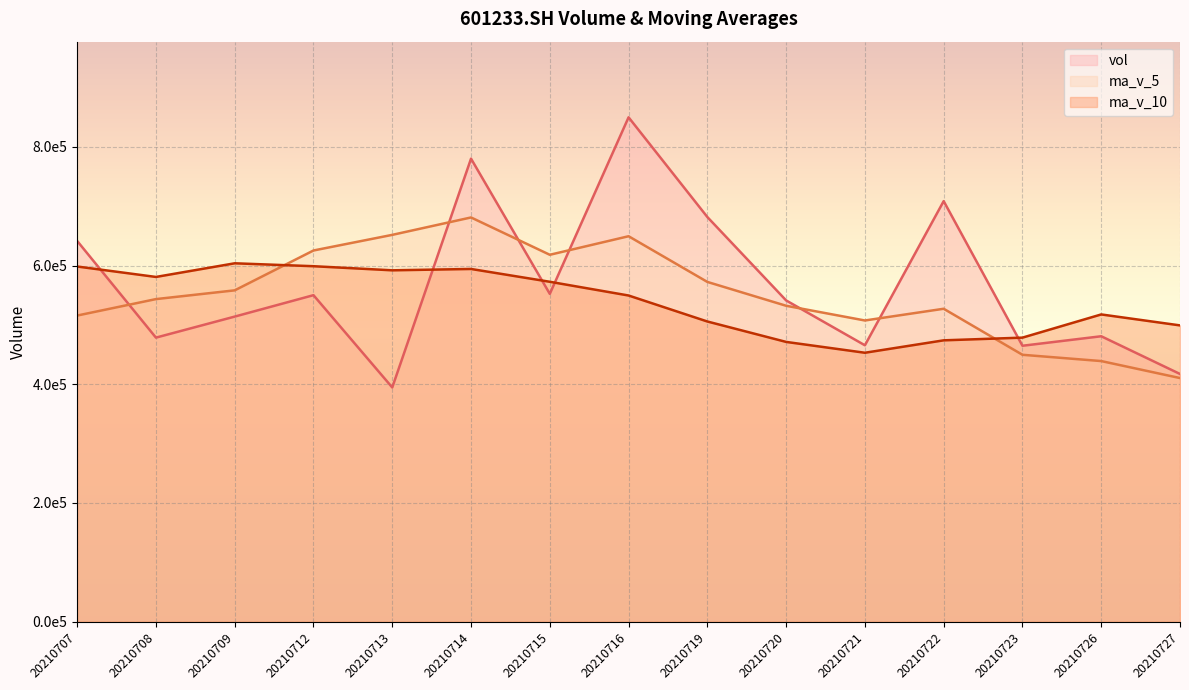

What is the value of the vol line point at the 3rd from the left?

514040.6